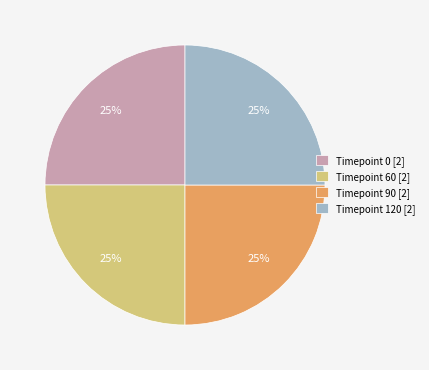

To the nearest percent, what is the average slice percentage?

25%